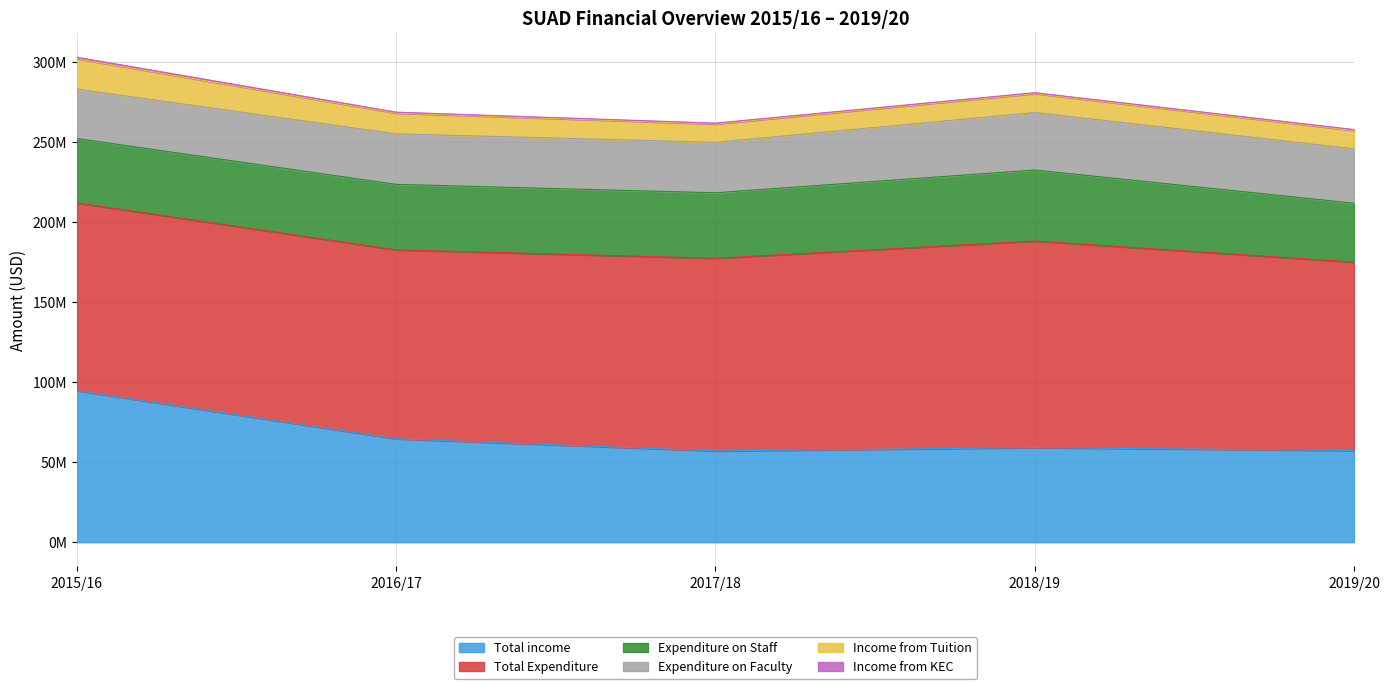

Which series has the widest spread of values?

Total income